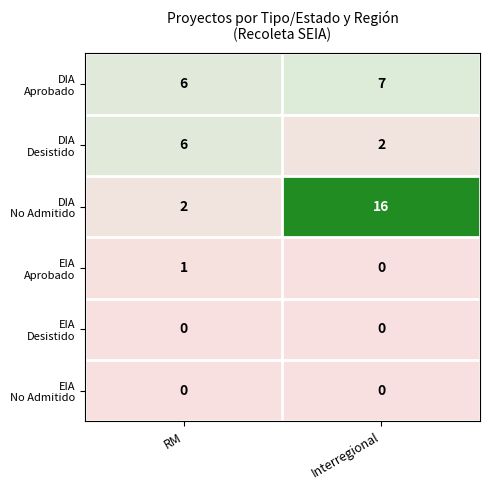

What is the difference between the highest and lowest values at Interregional?

16